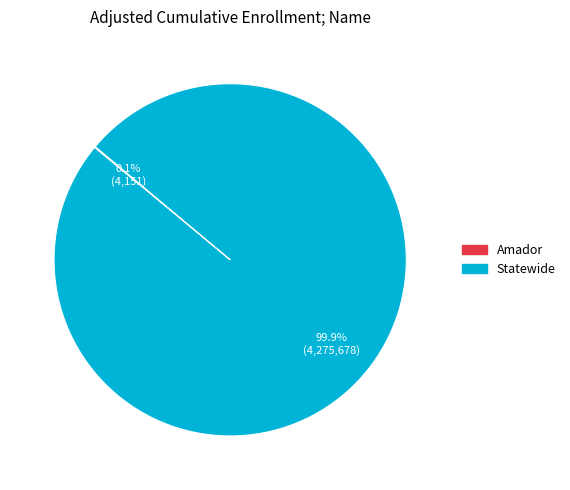

To the nearest percent, what is the difference between the largest and smallest slice percentages?

100%